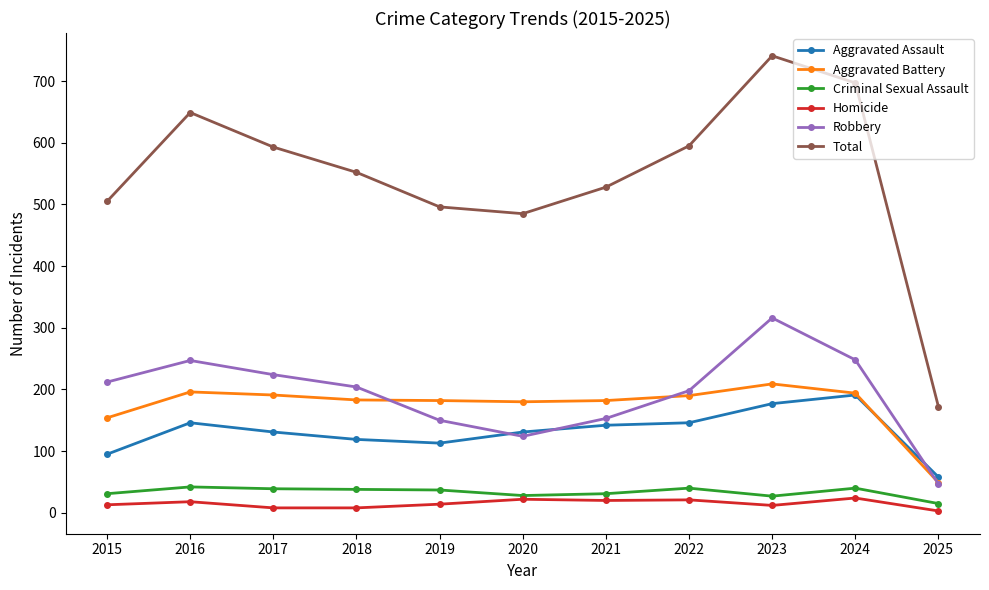

In Aggravated Assault, how many points are lower than both neighbors (excluding endpoints)?

1